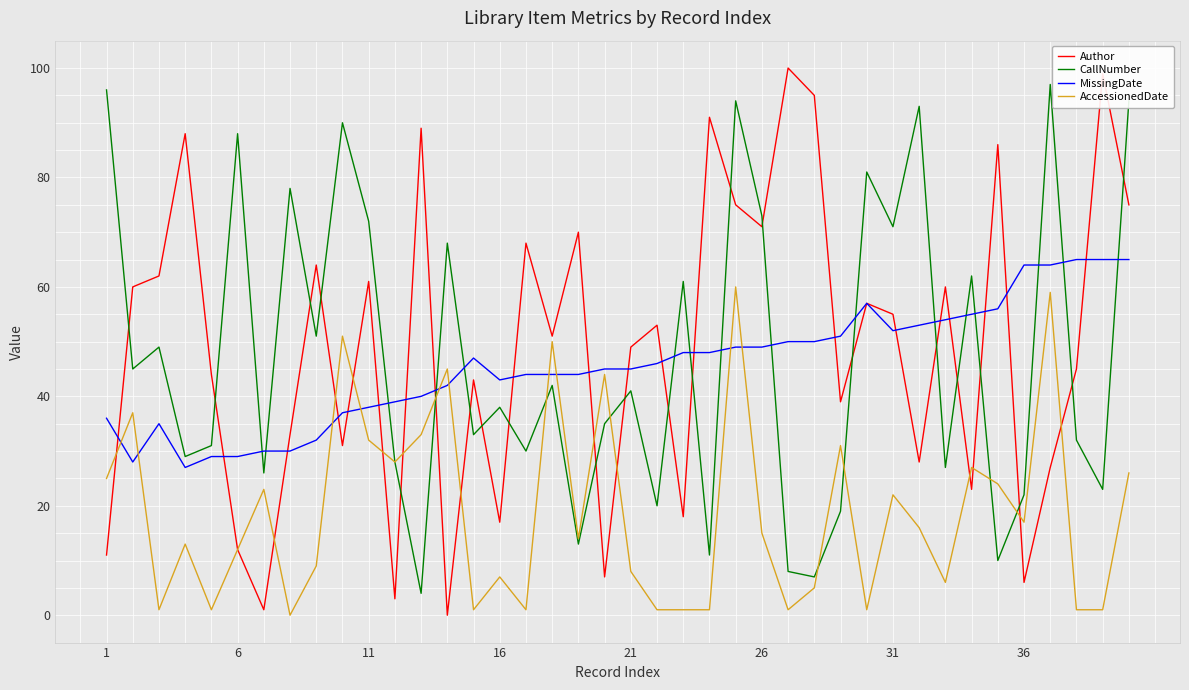

How many values in the CallNumber series are below 41?

20